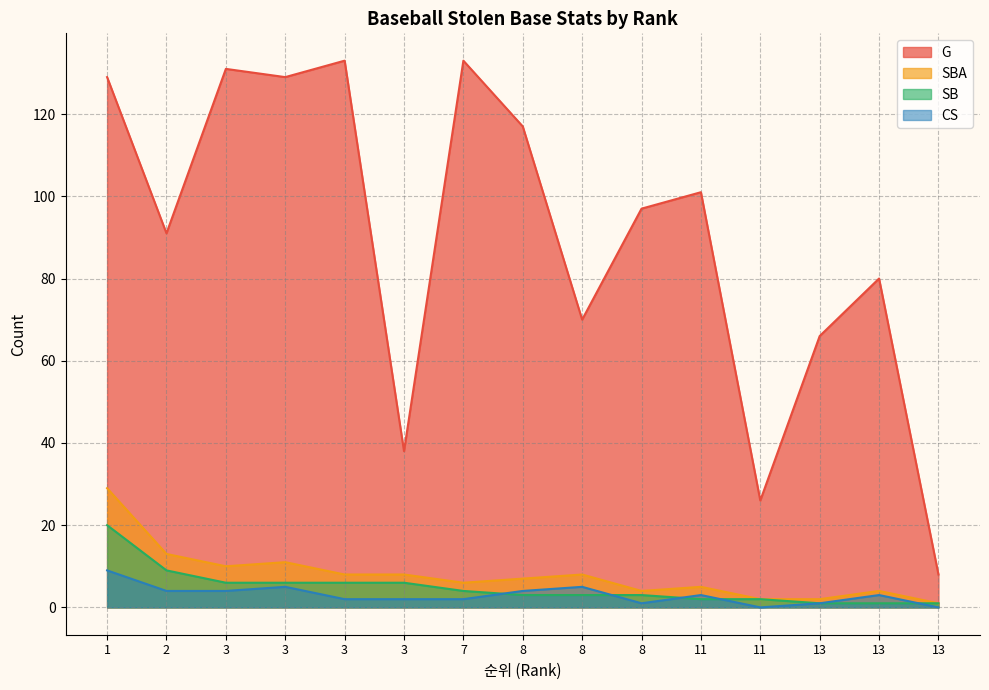

At how many categories does at least one series exceed 116?

6